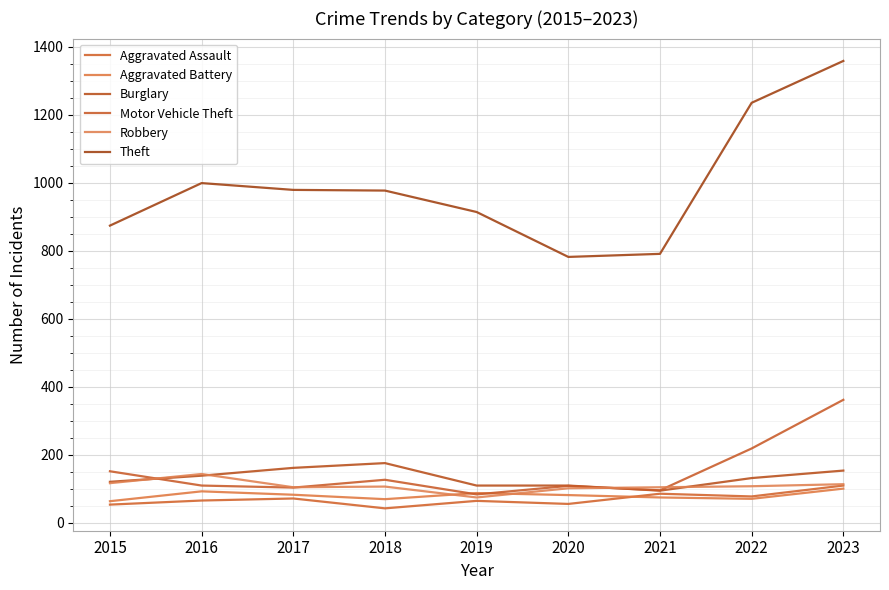

How many lines are shown in the chart?

6